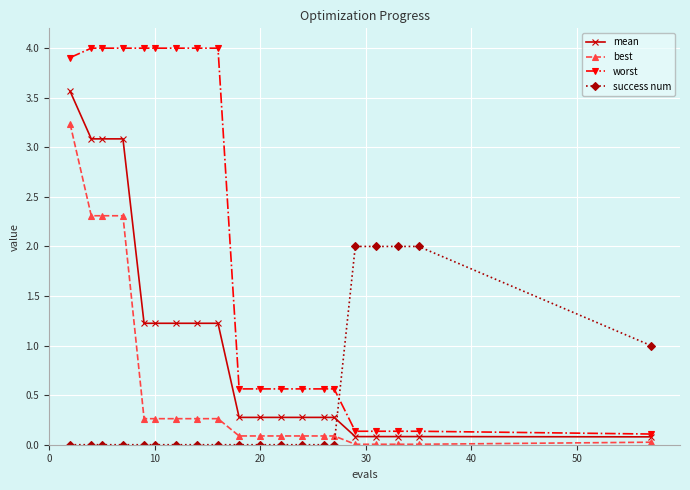

What is the sum of all best values?

12.1